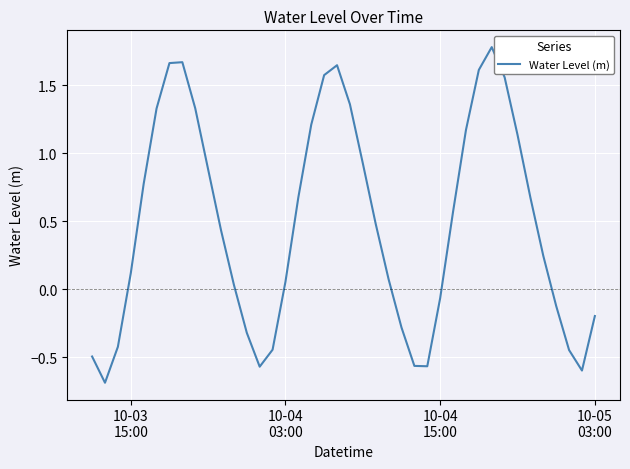

How many values are below zero?

14